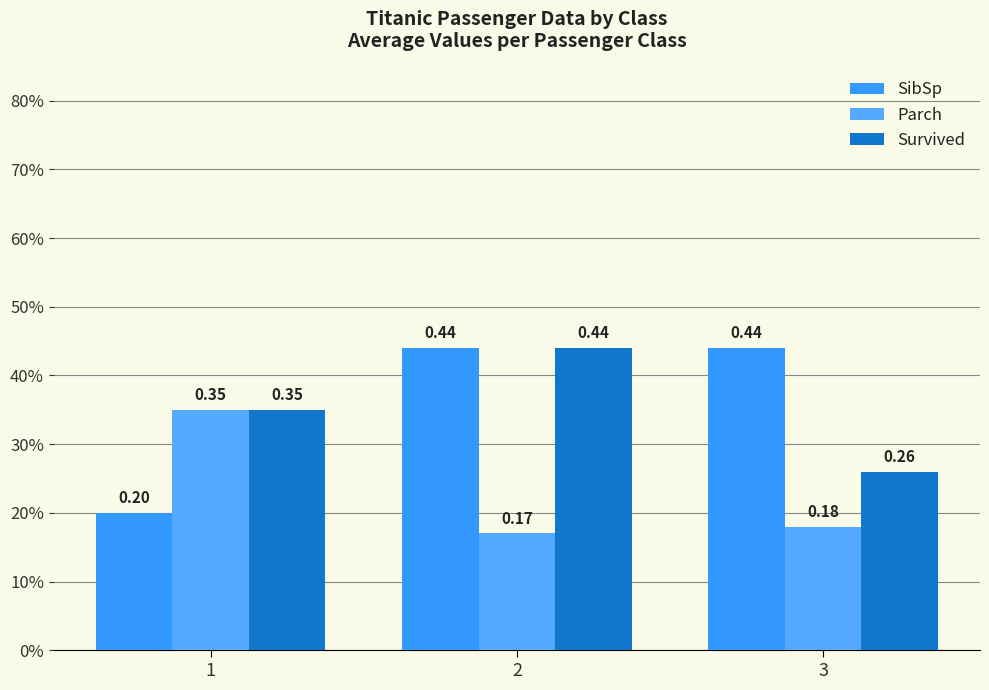

What is the lowest value of the Survived series?

0.3